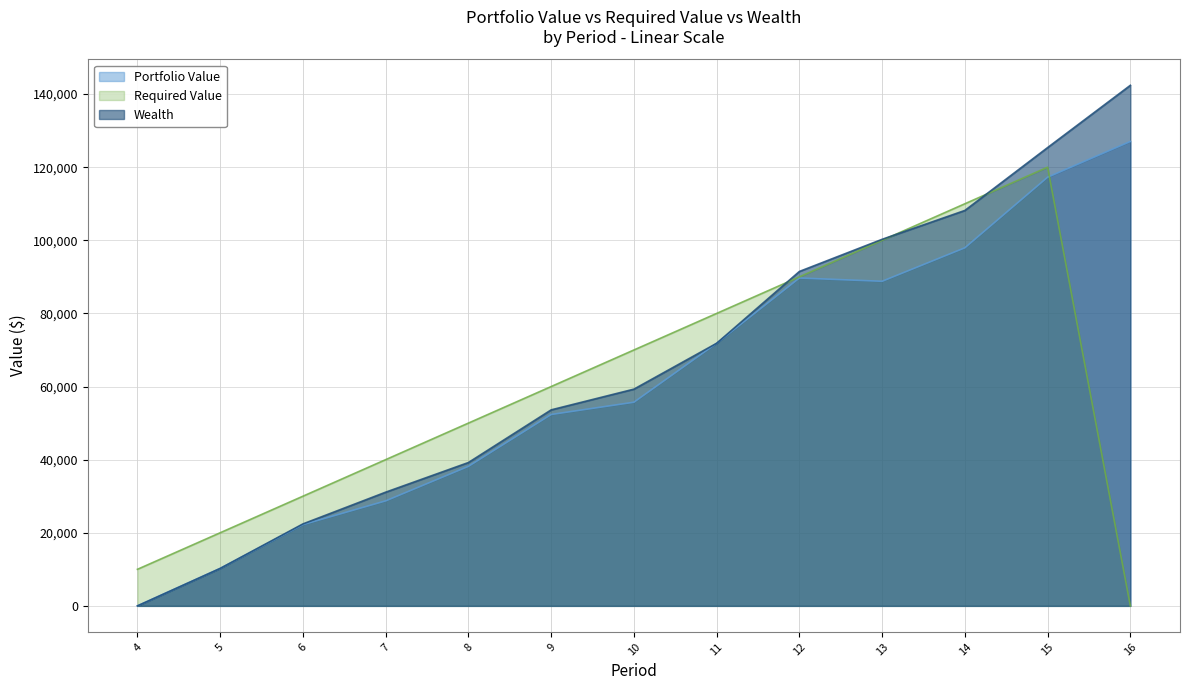

At 6, list the series in order from largest to smallest.

Required Value, Wealth, Portfolio Value